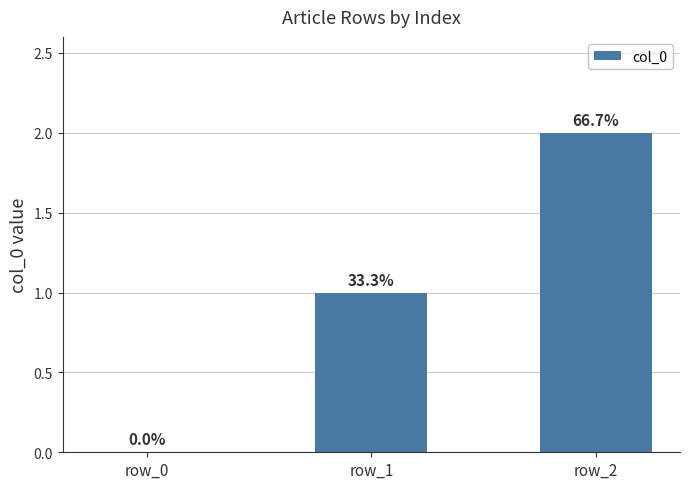

Rank the categories by value from lowest to highest.

row_0, row_1, row_2